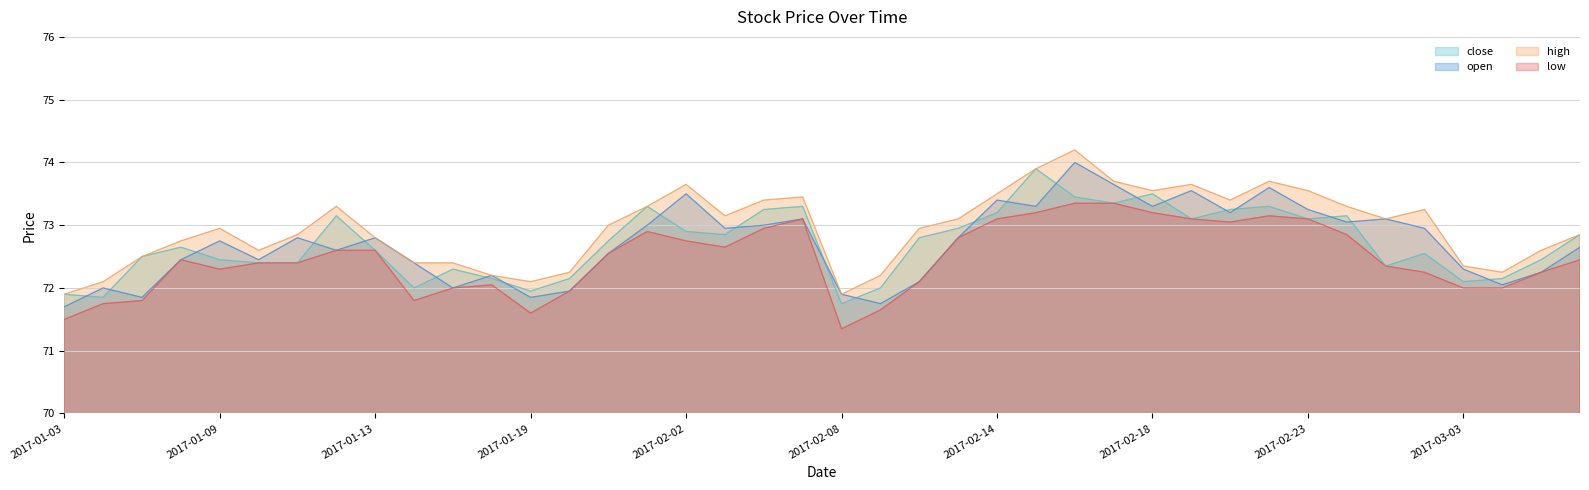

What is the total value across all series at 2017-01-13?

290.8